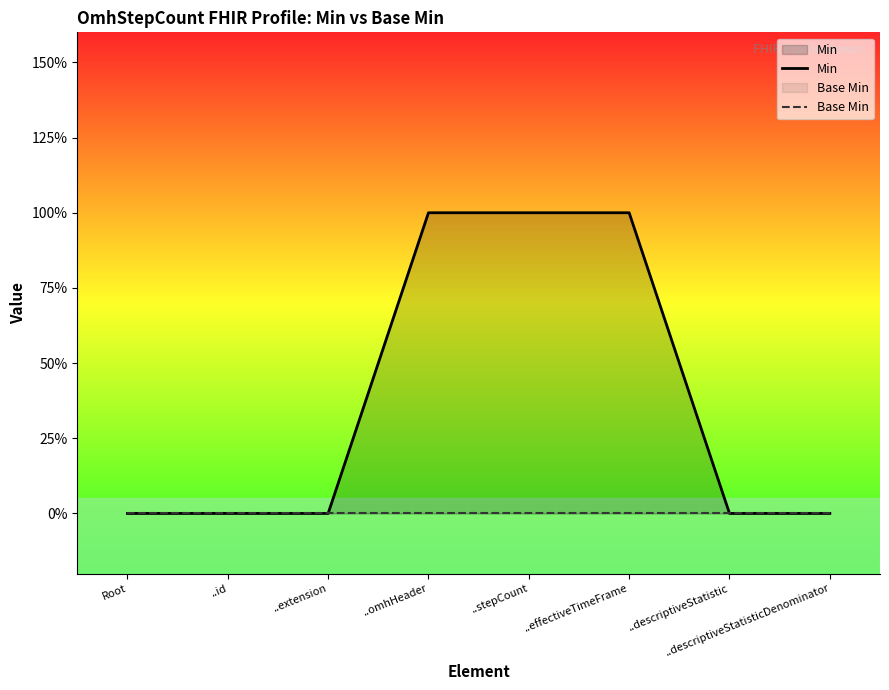

True or false: Base Min and Min cross at least once.

False